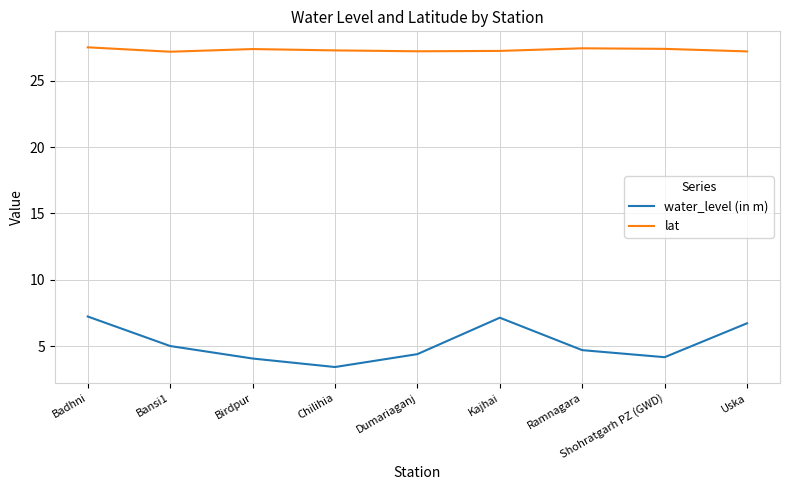

Does the chart display data point markers on the line(s)?

No